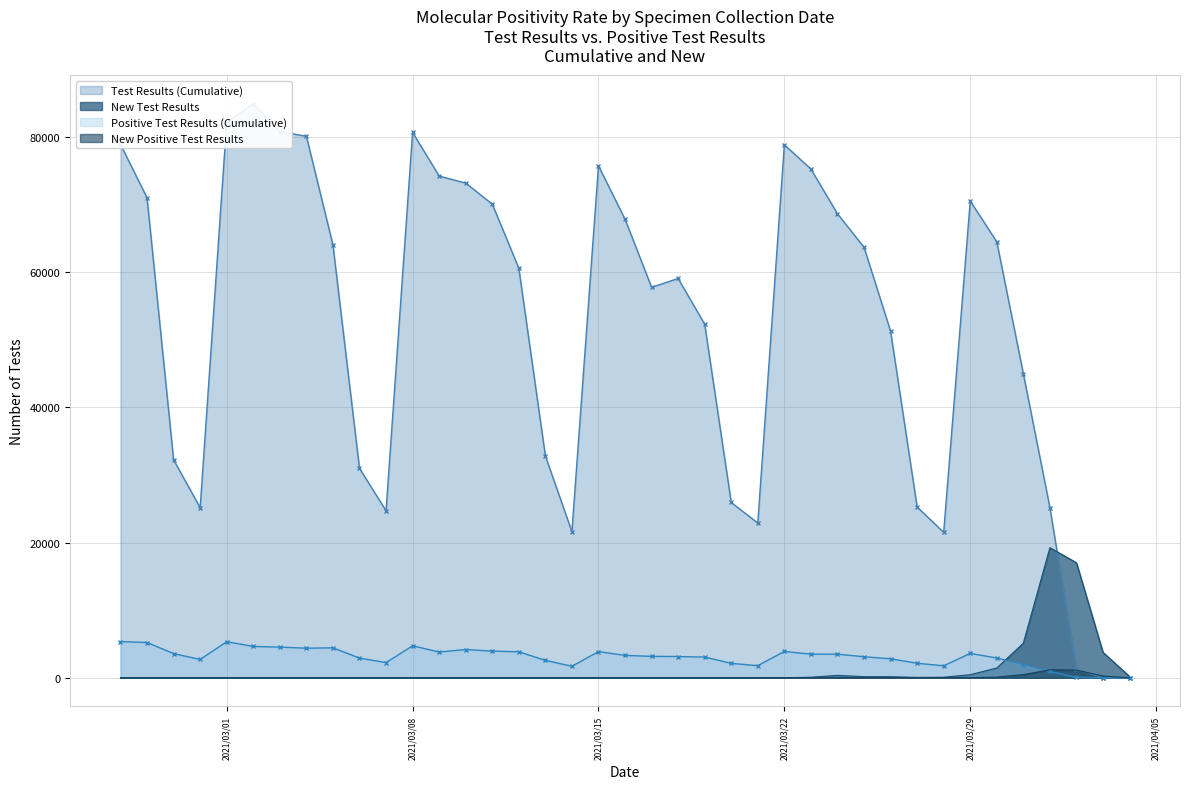

Is the value of Positive Test Results (Cumulative) at 2021/03/31 greater than the value of New Test Results at 2021/04/04?

Yes